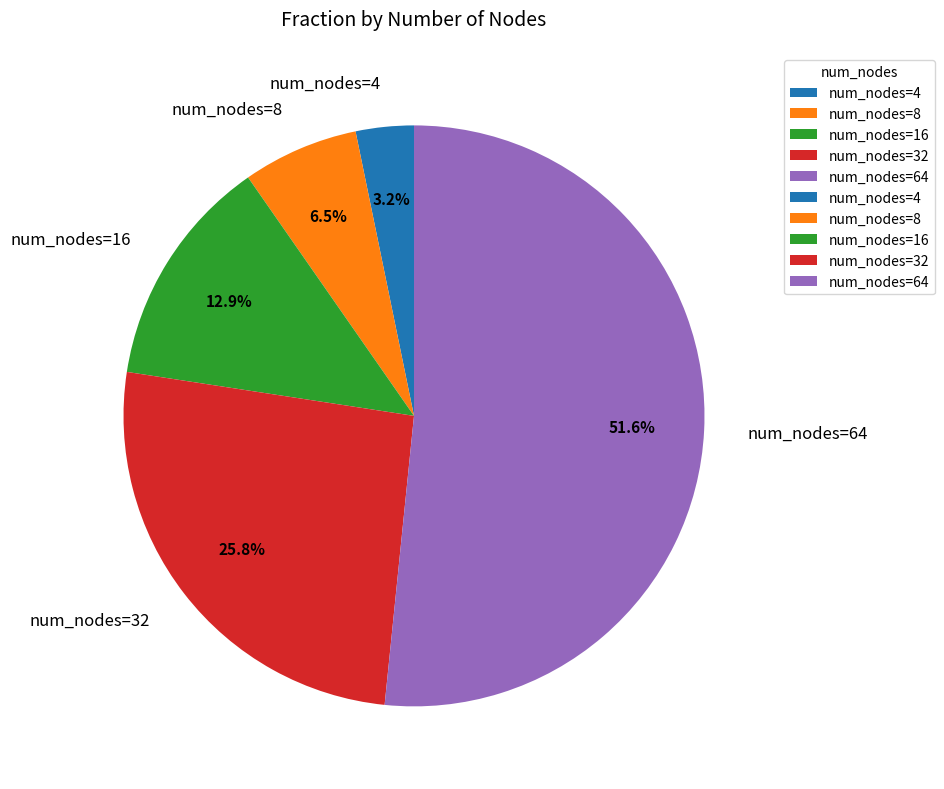

Which slice is the smallest?

num_nodes=4